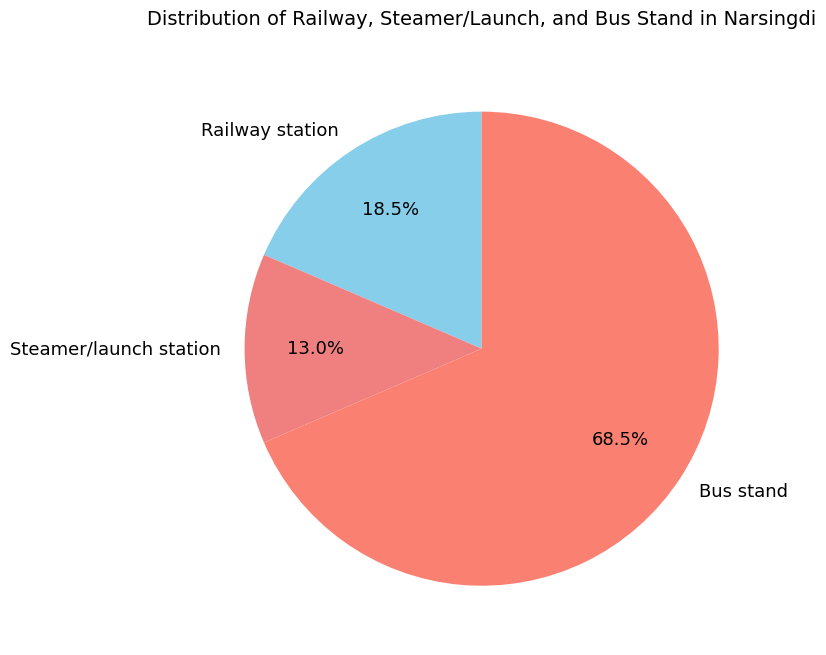

Between Steamer/launch station and Railway station, which is larger?

Railway station